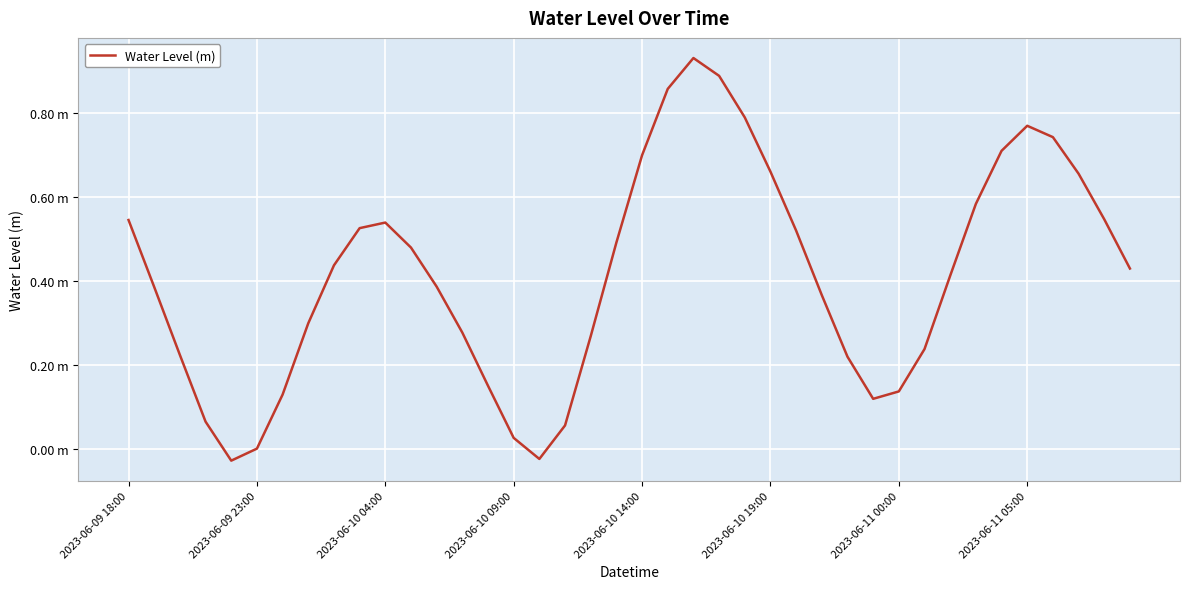

Does the chart display data point markers on the line(s)?

No